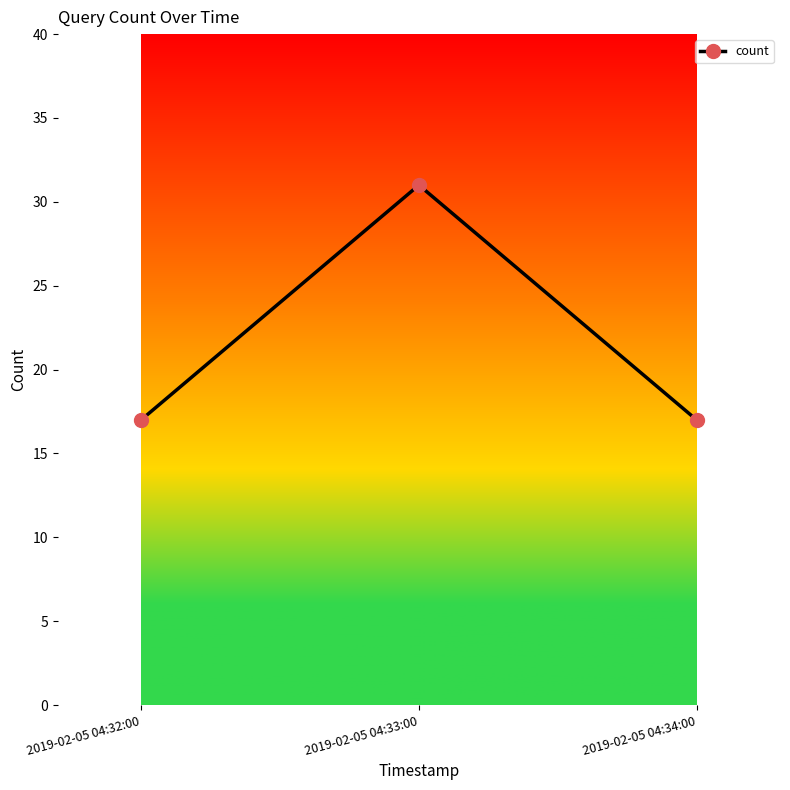

What is the change in value from 2019-02-05 04:33:00 to 2019-02-05 04:34:00?

-14